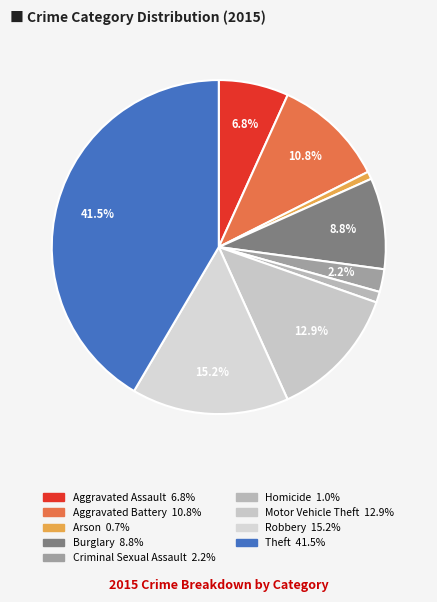

The Robbery slice represents 15% of the pie. True or false?

True